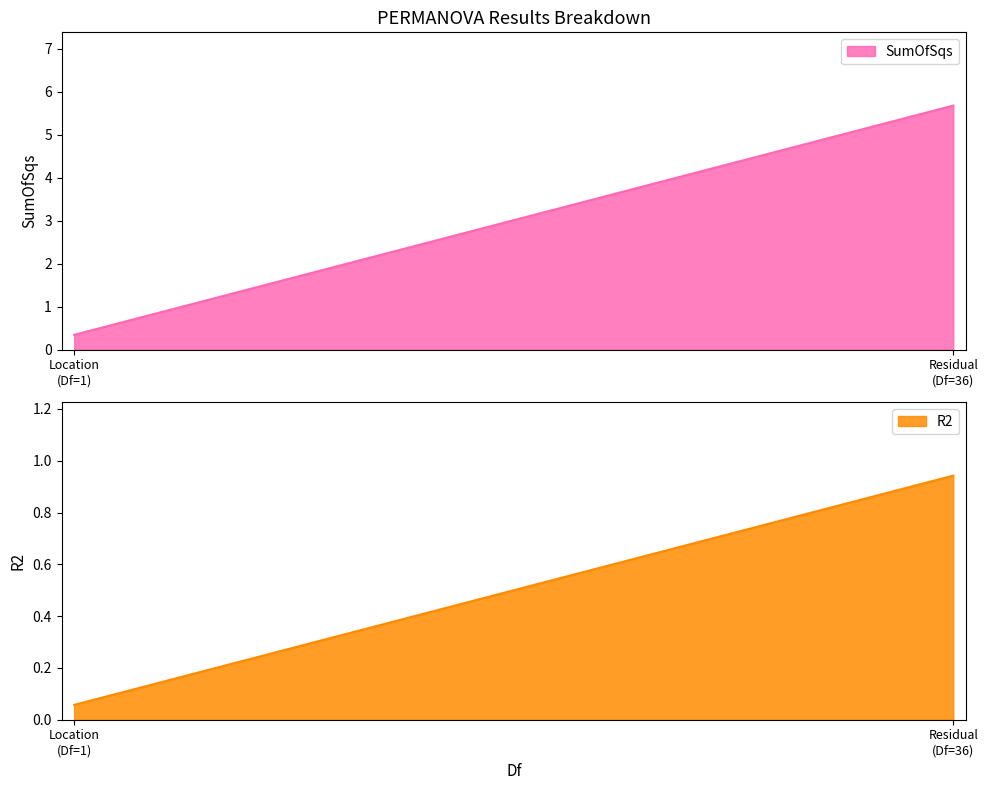

Which label corresponds to the largest value in the chart?

Residual